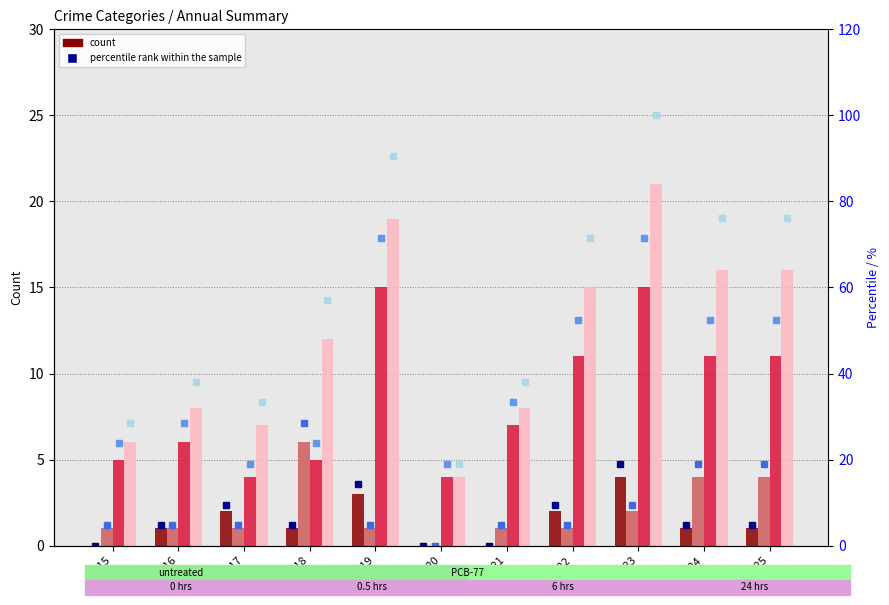

At how many categories does at least one series exceed 9?

11